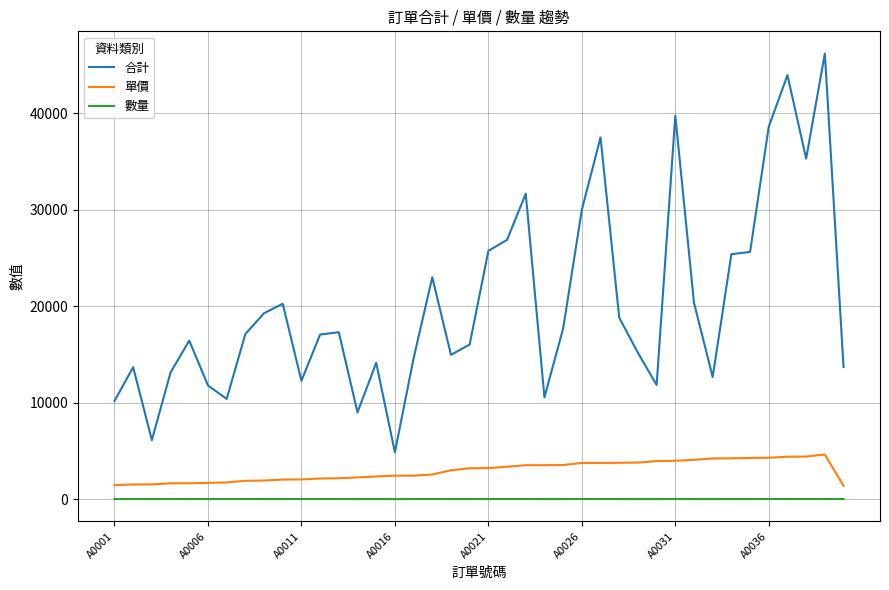

True or false: 數量 and 單價 intersect in this chart.

False